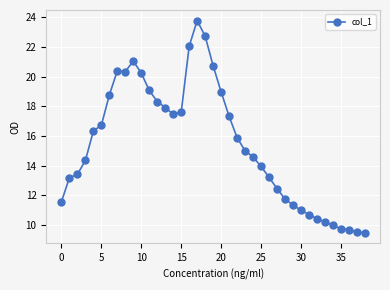

What is the minimum value shown in the chart?

9.5